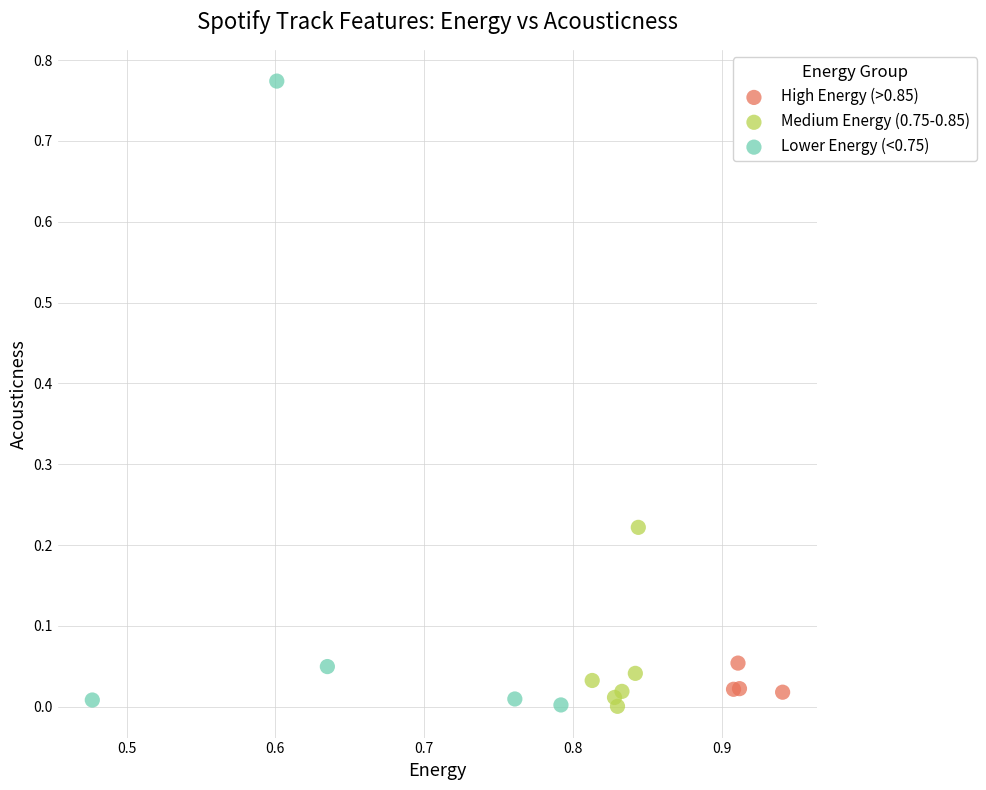

What are all the series names shown in the legend?

High Energy (>0.85), Medium Energy (0.75-0.85), Lower Energy (<0.75)